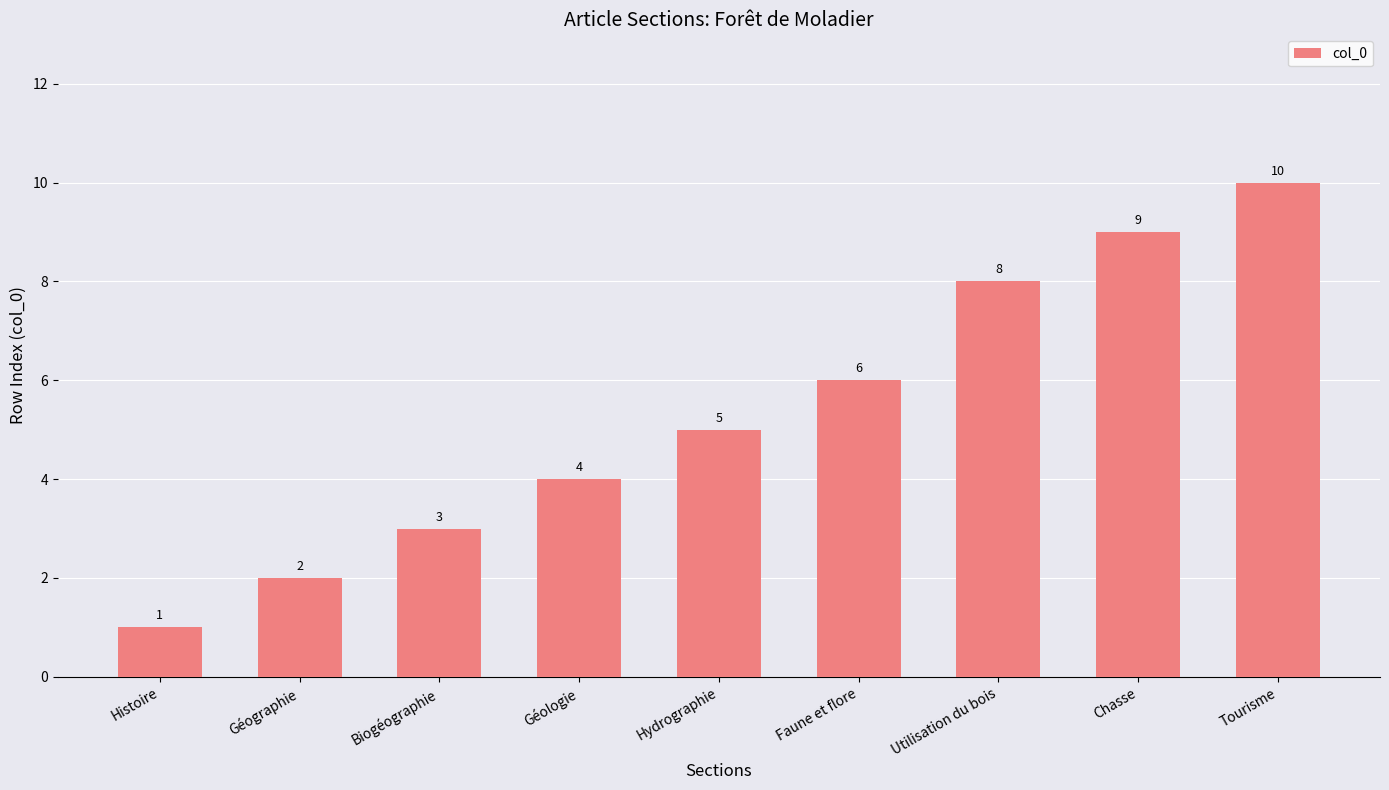

What is the value of the 5th bar from the left?

5